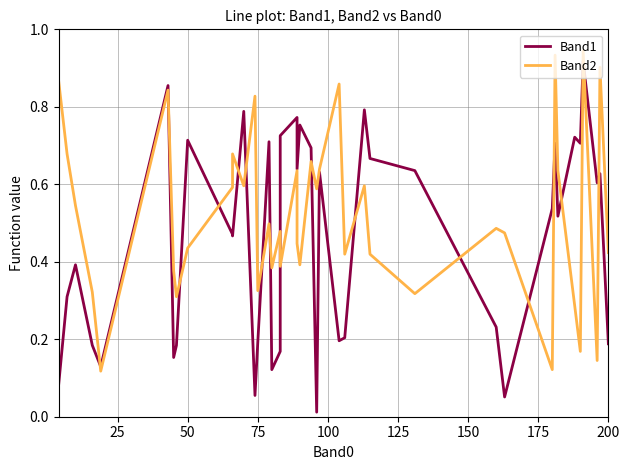

Reading left to right, what are all the values shown in this chart?

Band1: 0.1	0.3	0.4	0.2	0.1	0.9	0.2	0.2	0.7	0.5	0.5	0.8	0.1	0.2	0.7	0.1	0.2	0.7	0.8	0.6	0.8	0.7	0.0	0.6	0.2	0.2	0.8	0.7	0.6	0.2	0.1	0.5	0.7	0.5	0.7	0.7	0.9	0.6	0.6	0.2
Band2: 0.9	0.7	0.5	0.3	0.1	0.8	0.4	0.3	0.4	0.6	0.7	0.6	0.8	0.3	0.5	0.4	0.5	0.4	0.6	0.4	0.4	0.7	0.6	0.6	0.9	0.4	0.6	0.4	0.3	0.5	0.5	0.1	0.9	0.6	0.3	0.2	0.9	0.1	0.9	0.4